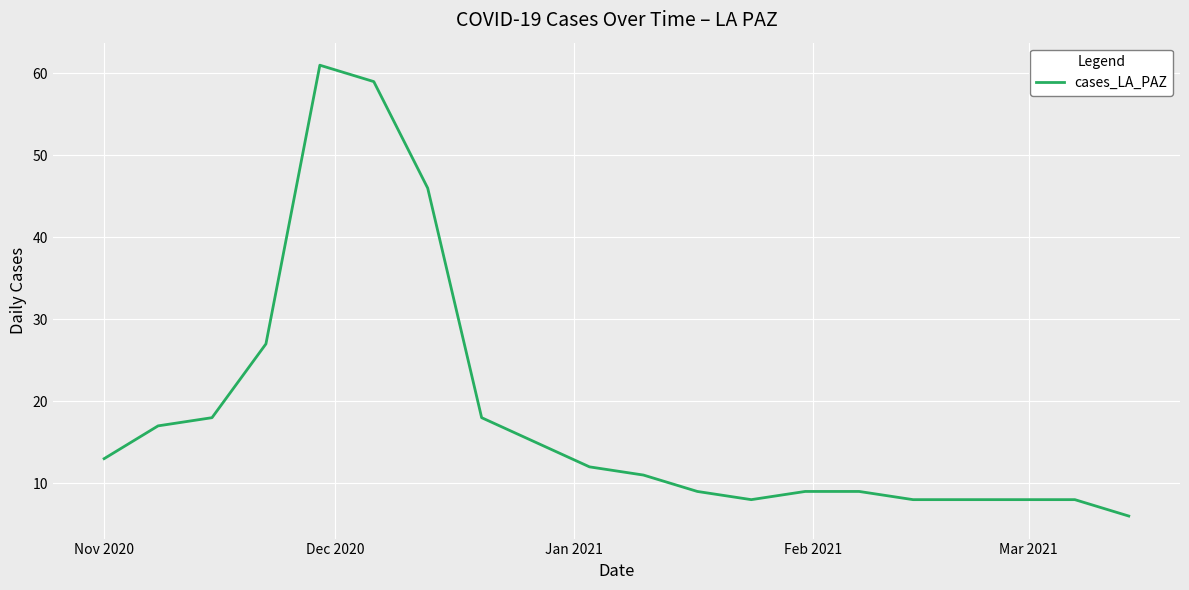

What is the greatest value displayed?

61